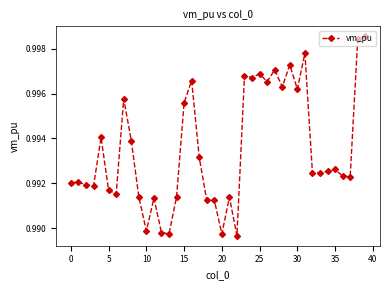

True or false: there are more than 0 points higher than both neighbors.

True